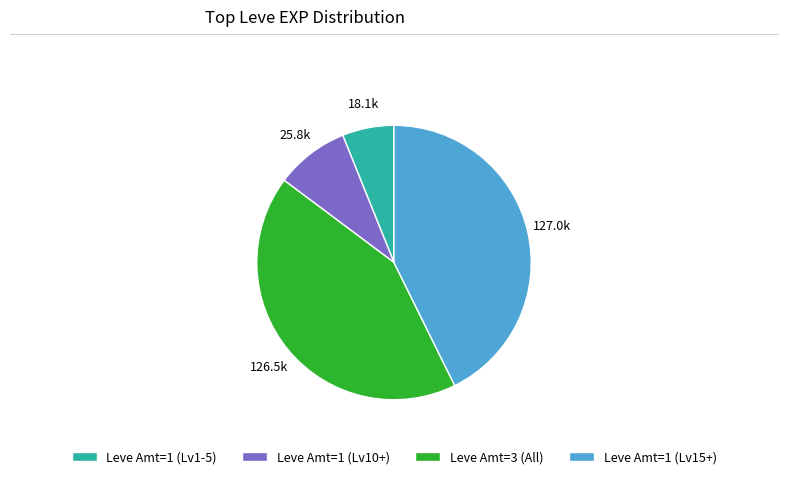

True or false: Leve Amt=1 (Lv15+) accounts for 48% of the total.

False